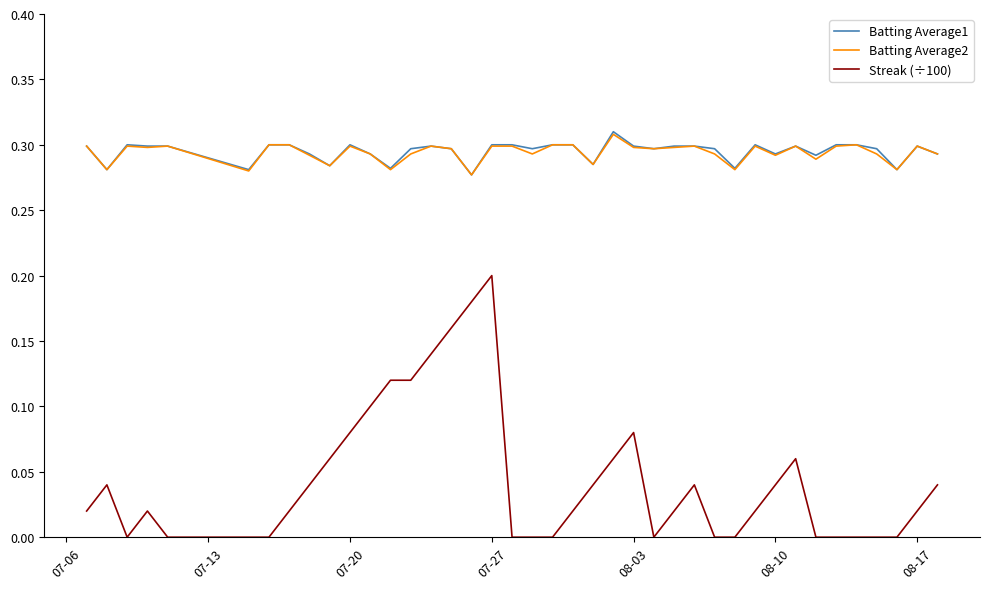

What is the sum of all Batting Average2 values?

11.8